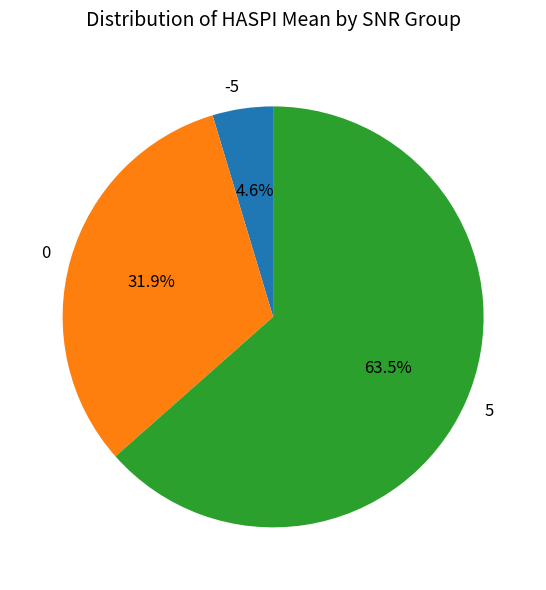

What is the largest slice in the pie chart?

5